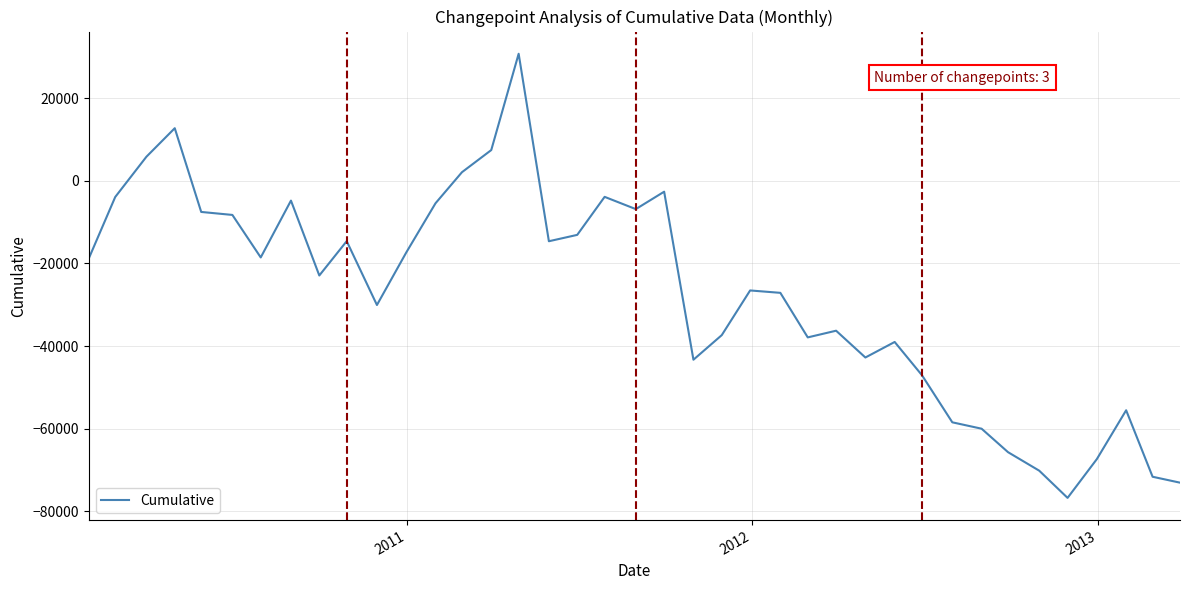

What is the greatest value displayed?

30784.2